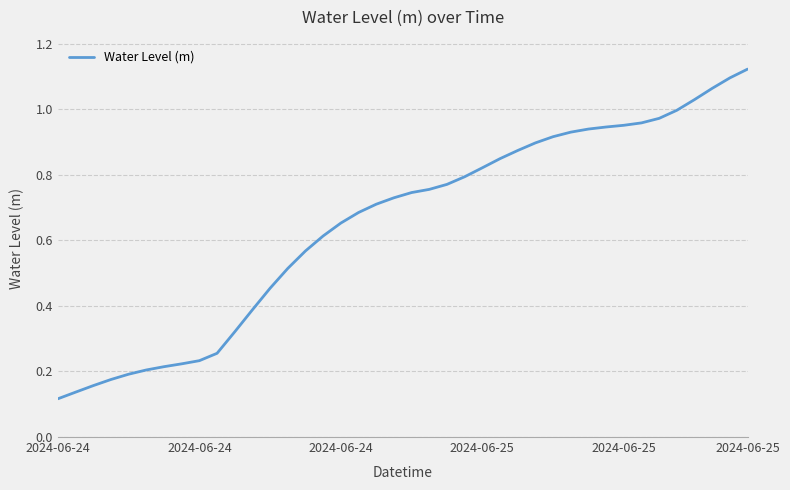

List the labels in order of value, largest first.

39, 38, 37, 36, 35, 34, 33, 32, 31, 30, 29, 28, 27, 26, 25, 24, 23, 22, 21, 20, 19, 18, 17, 16, 15, 14, 13, 12, 11, 10, 9, 8, 7, 6, 2024-06-25, 2024-06-25, 2024-06-25, 2024-06-24, 2024-06-24, 2024-06-24